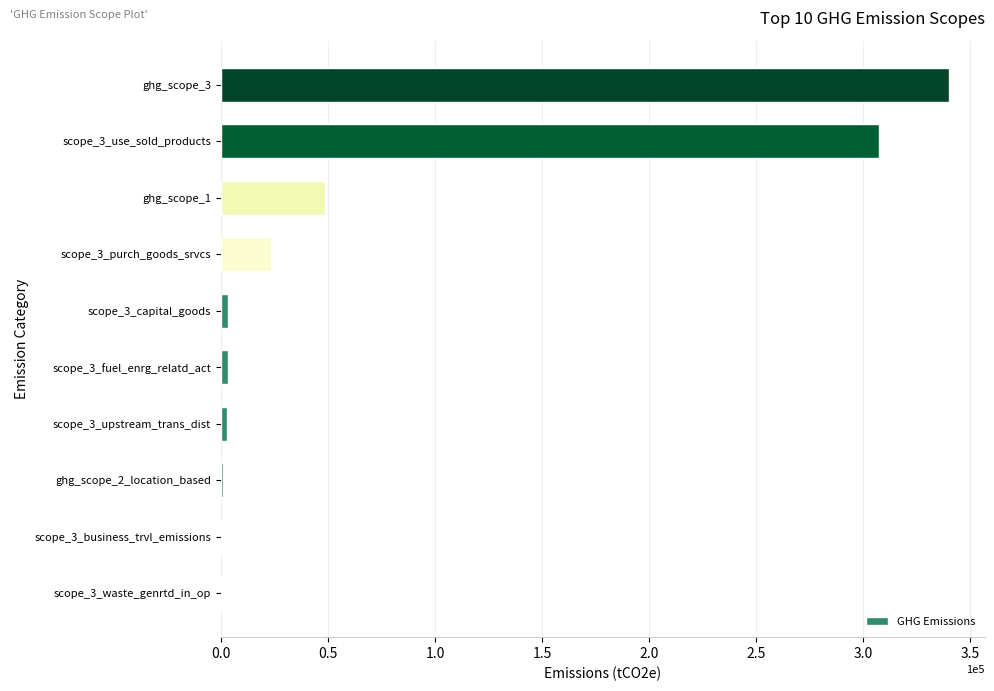

Where is the data nearest to the value 170015?

ghg_scope_1